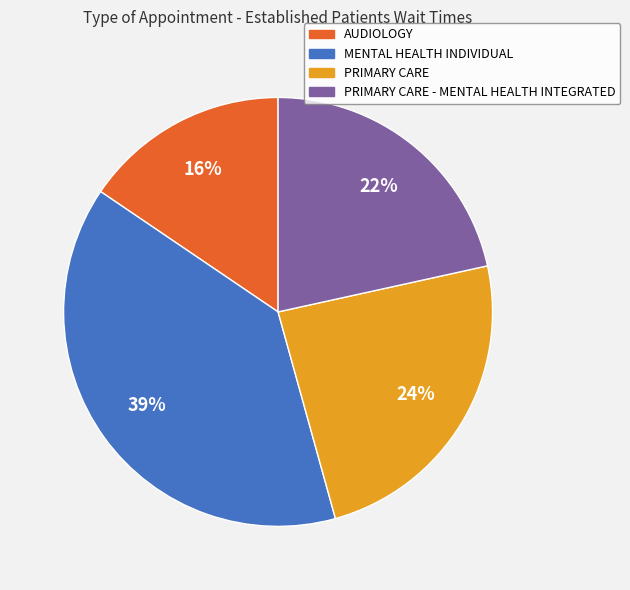

Is AUDIOLOGY the majority of the pie?

No